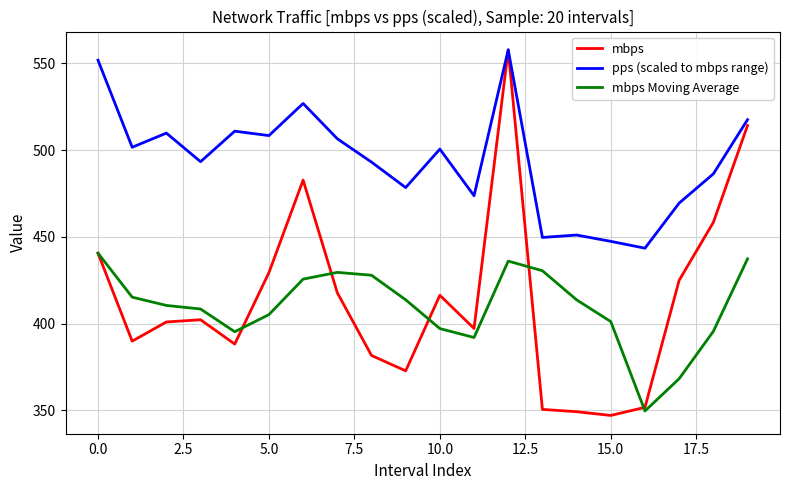

True or false: pps (scaled to mbps range) and mbps Moving Average cross at least once.

False